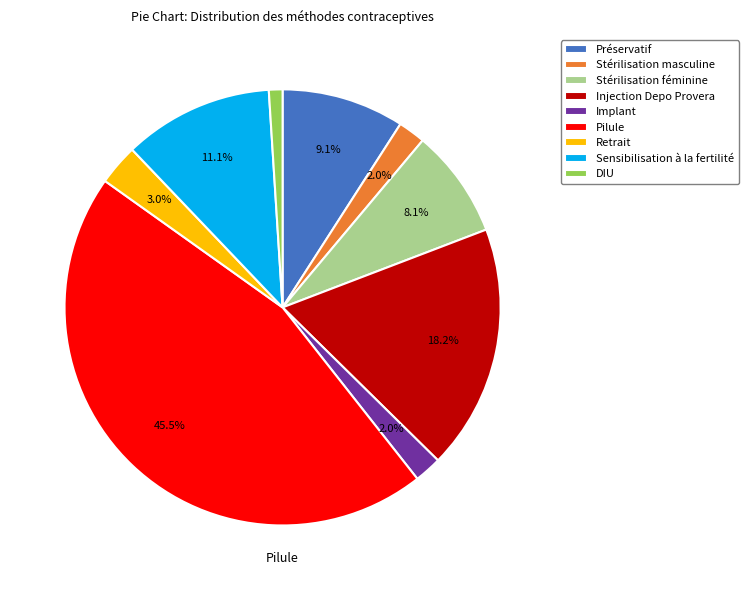

To the nearest percent, what is the combined percentage of Stérilisation masculine and Injection Depo Provera?

20%